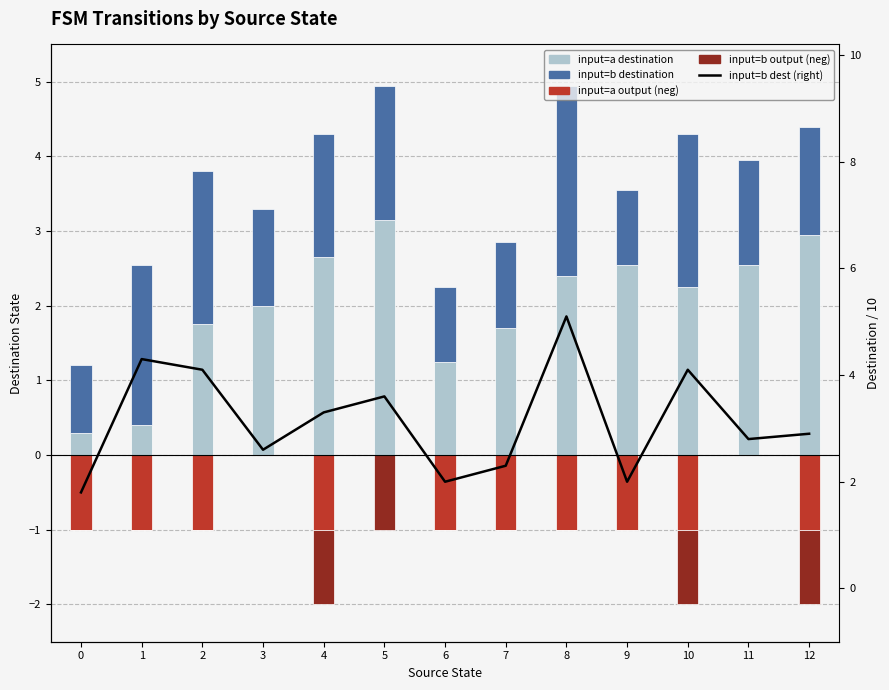

True or false: input=b output (neg) has a value of -1.0 at 5.

True